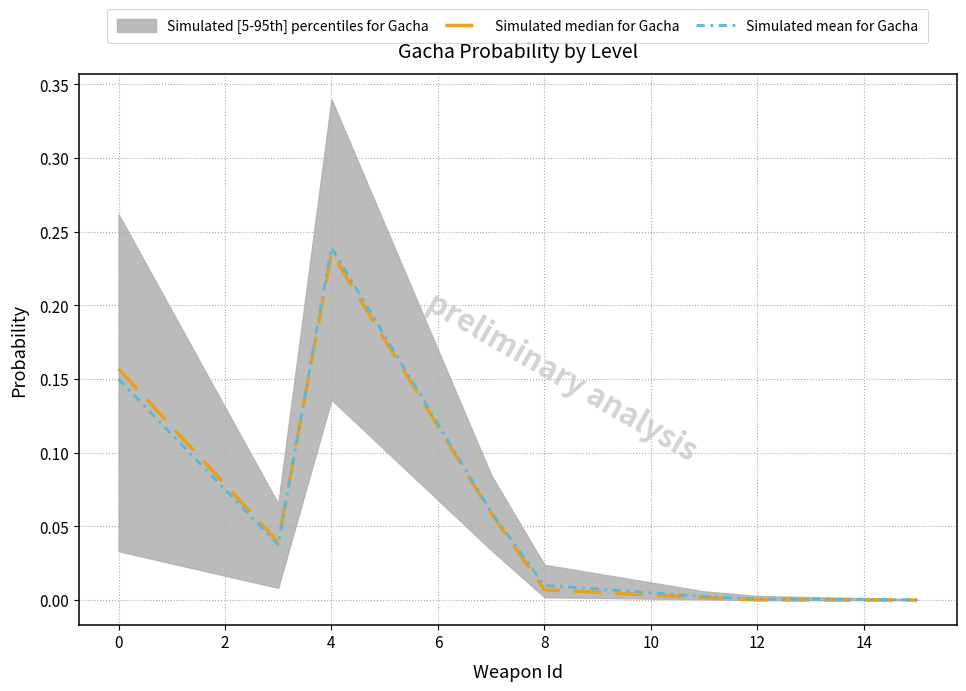

At which label is Simulated mean for Gacha closest to 0?

15